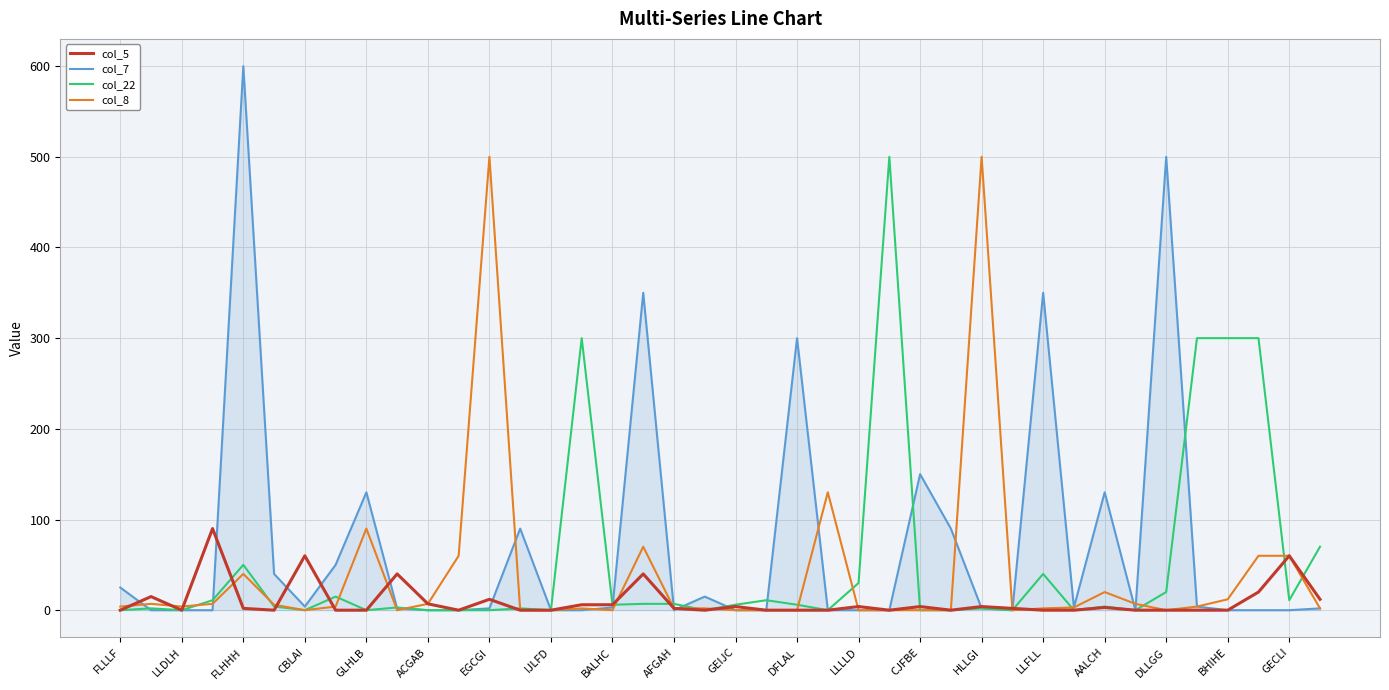

Which series has the largest range (max minus min)?

col_7